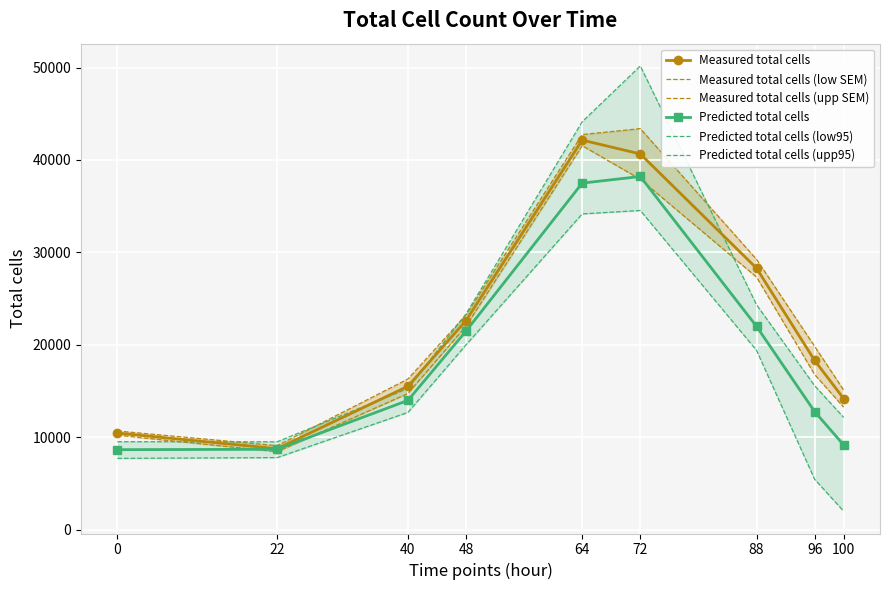

At 0, list the series in order from largest to smallest.

Measured total cells (upp SEM), Measured total cells, Measured total cells (low SEM), Predicted total cells (upp95), Predicted total cells, Predicted total cells (low95)